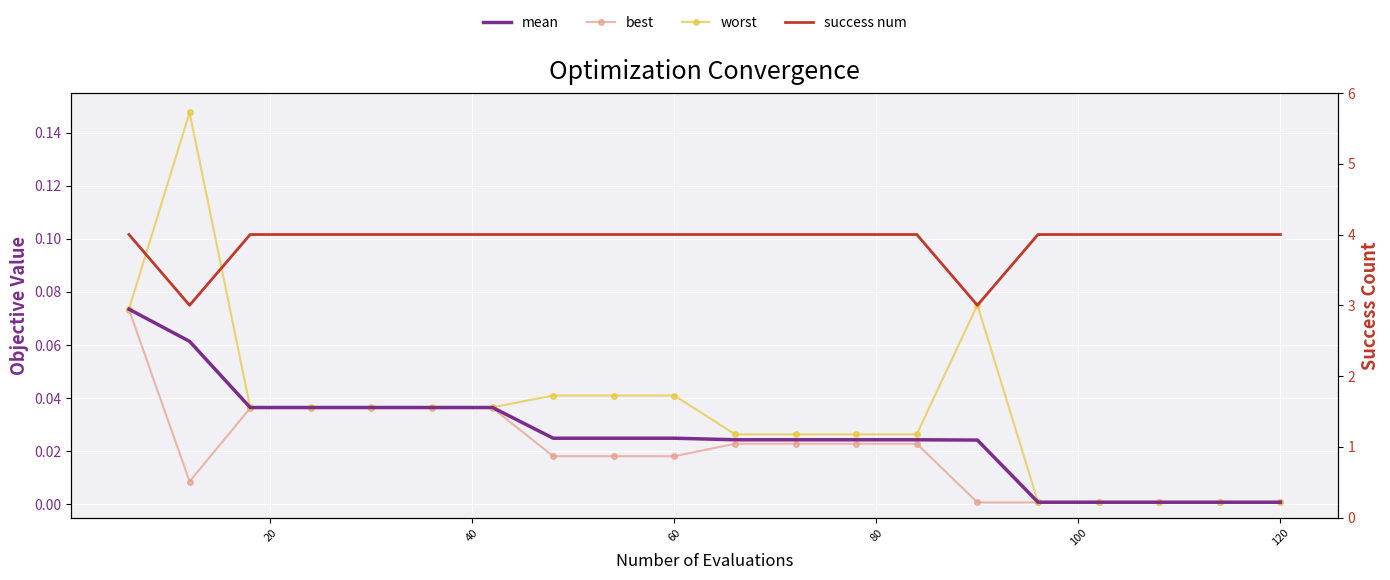

True or false: worst has more than 0 points higher than both neighbors.

True